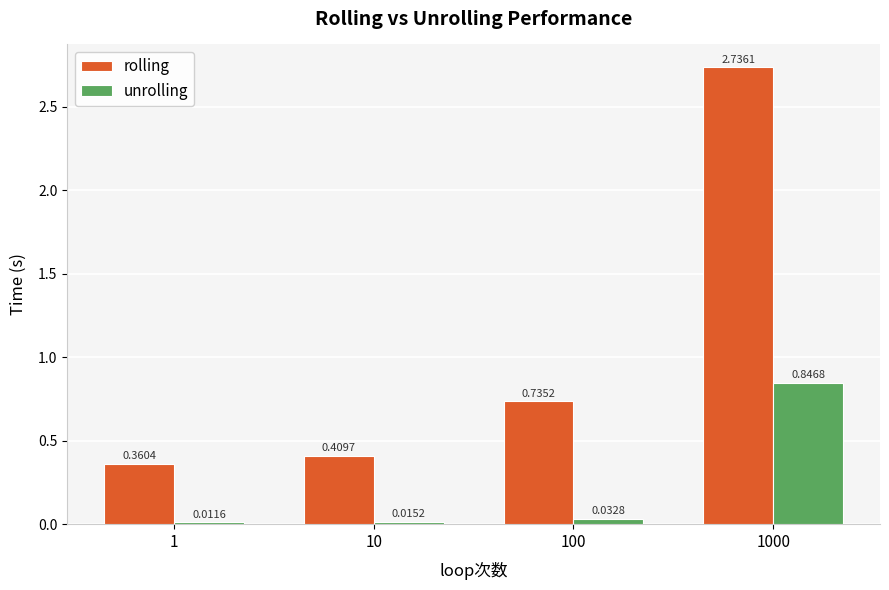

What are all the series names shown in the legend?

rolling, unrolling